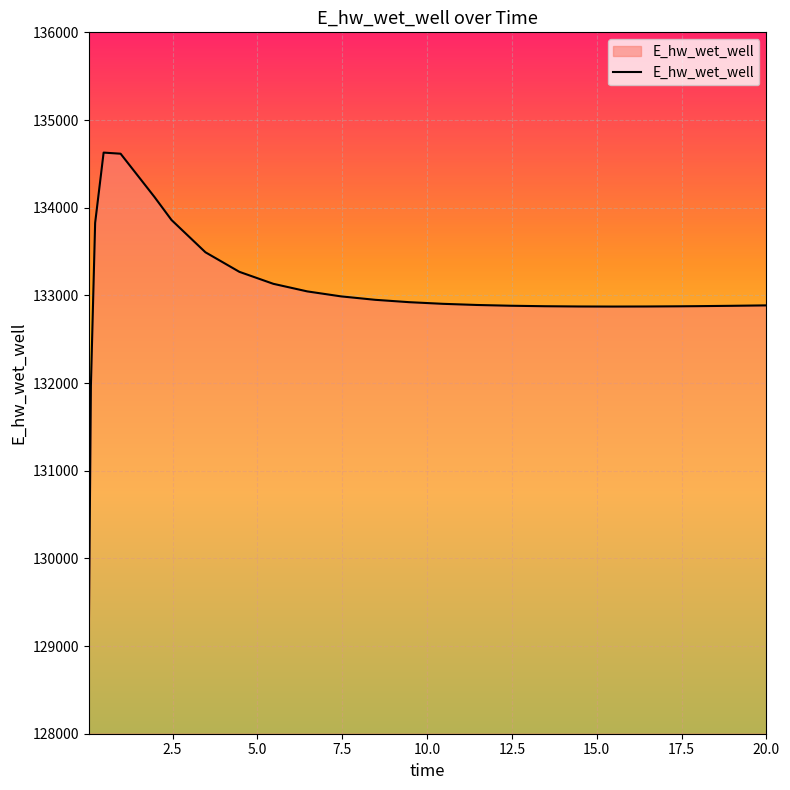

What is the difference between the maximum and minimum values?

5557.9